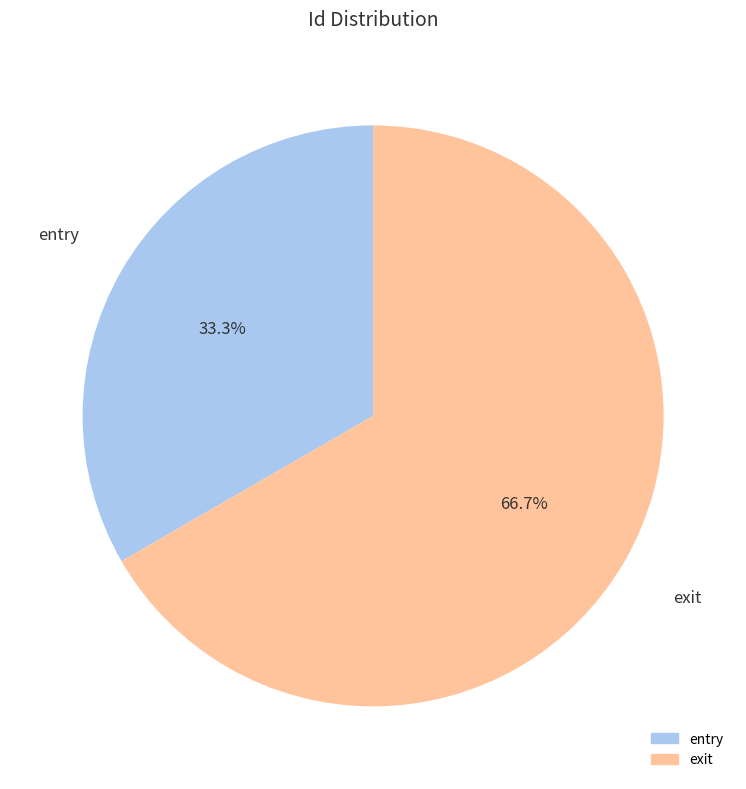

What percentage is the entry slice, to the nearest percent?

33%